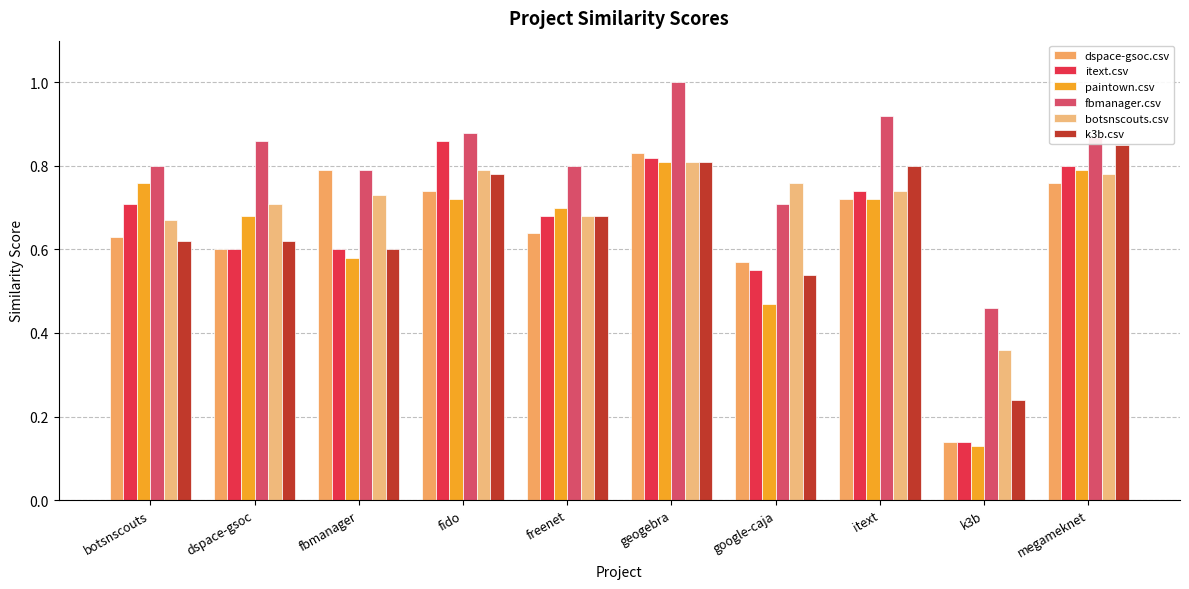

Count the botsnscouts.csv values in the range 0 to 1.

10